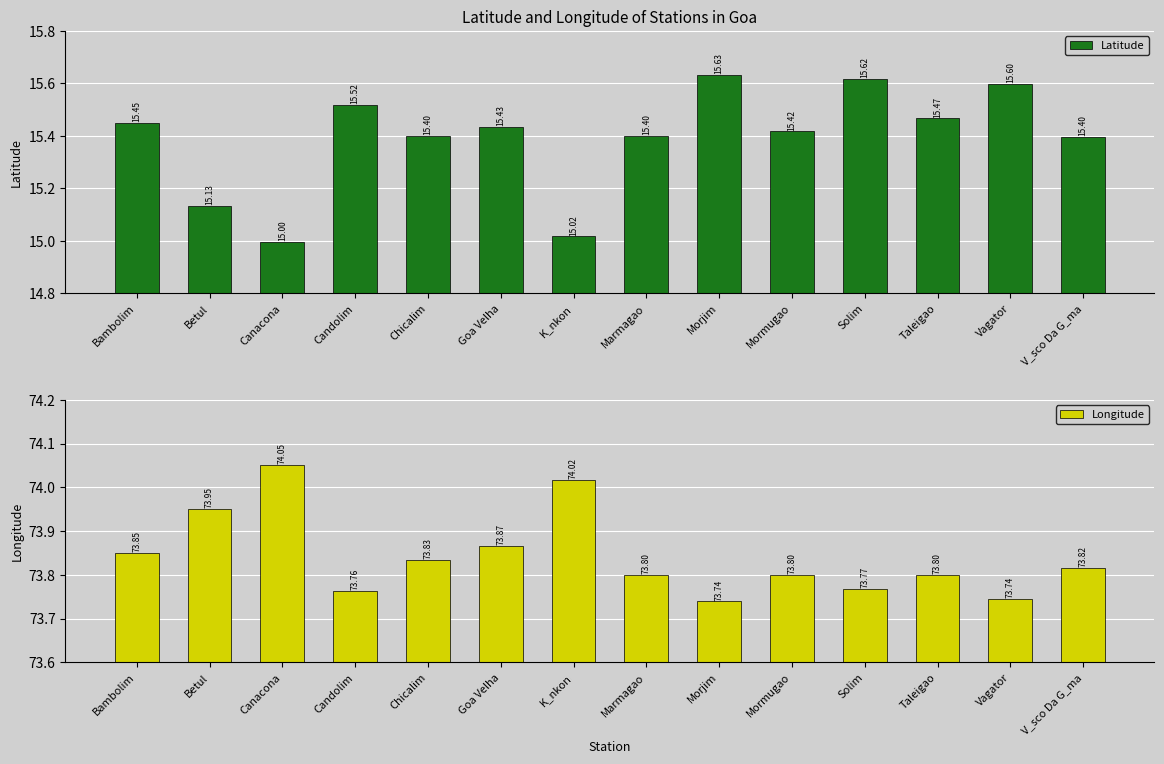

List the series in order of their overall mean, highest first.

Longitude, Latitude